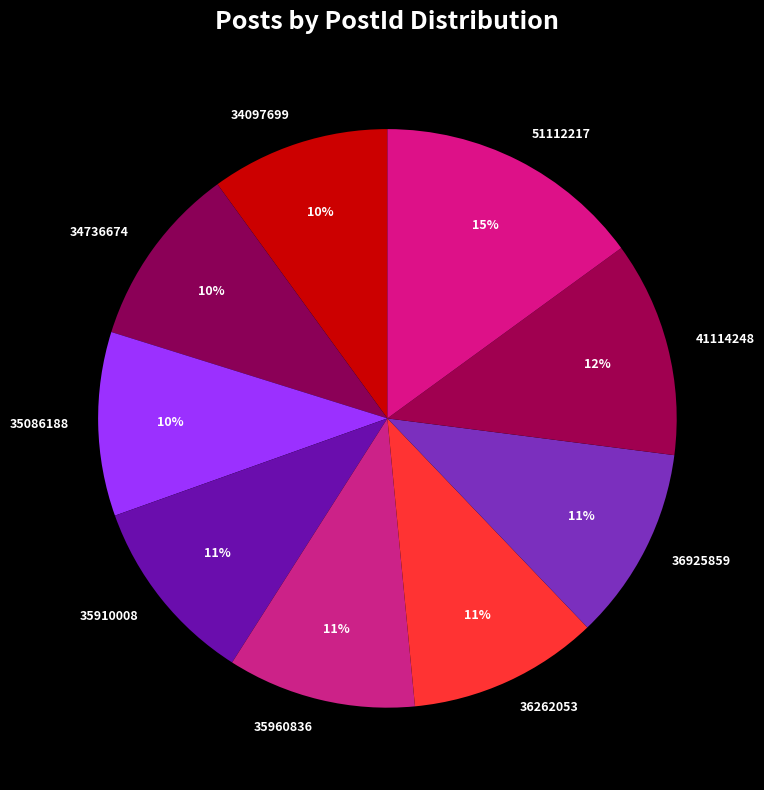

Which category has the biggest portion of the pie?

51112217